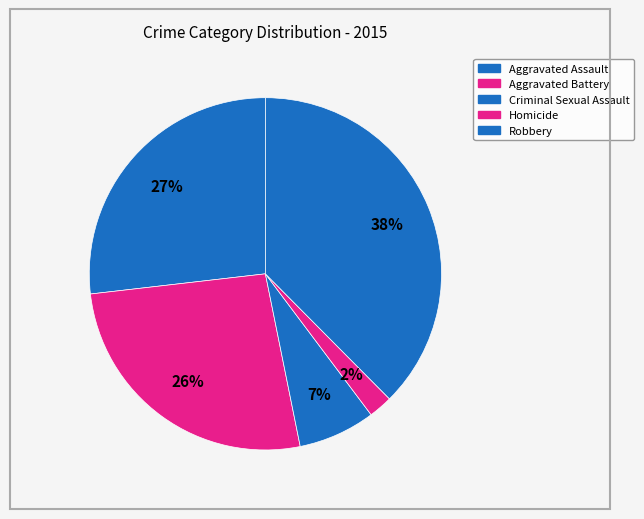

To the nearest percent, what is the combined percentage of Aggravated Battery and Aggravated Assault?

53%